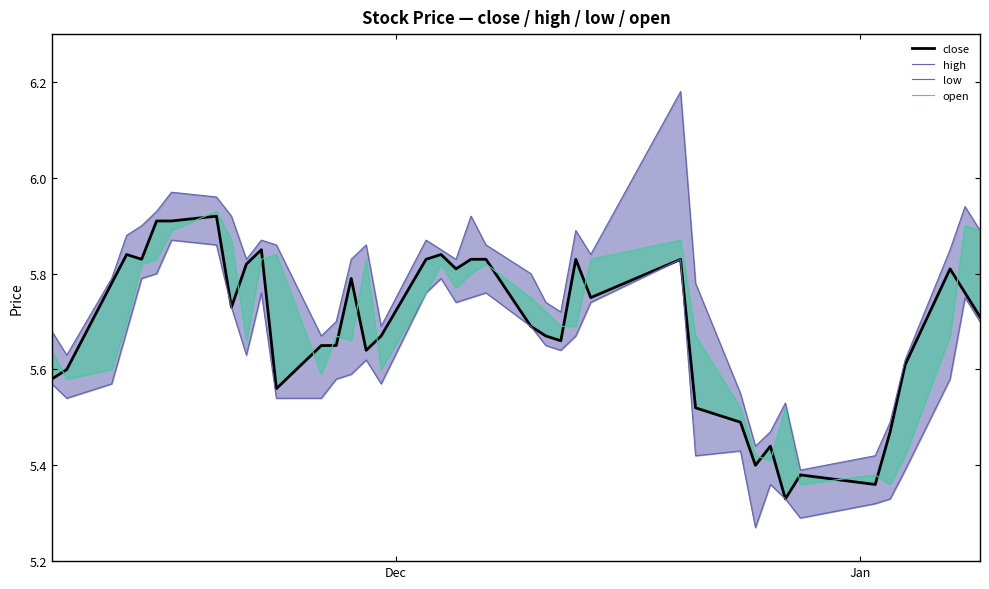

What are all the series names shown in the legend?

close, high, low, open